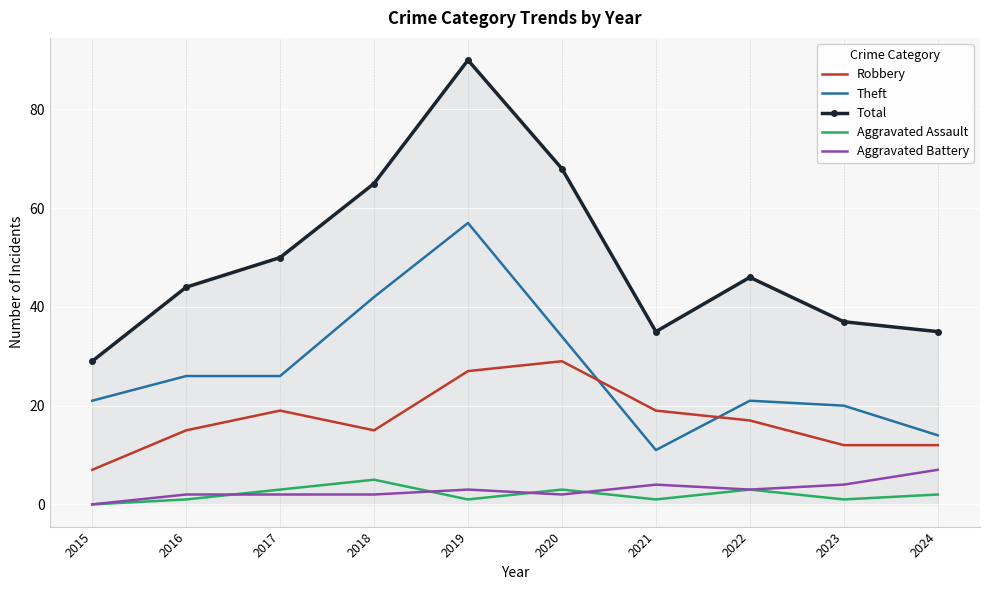

True or false: Aggravated Battery and Theft intersect in this chart.

False